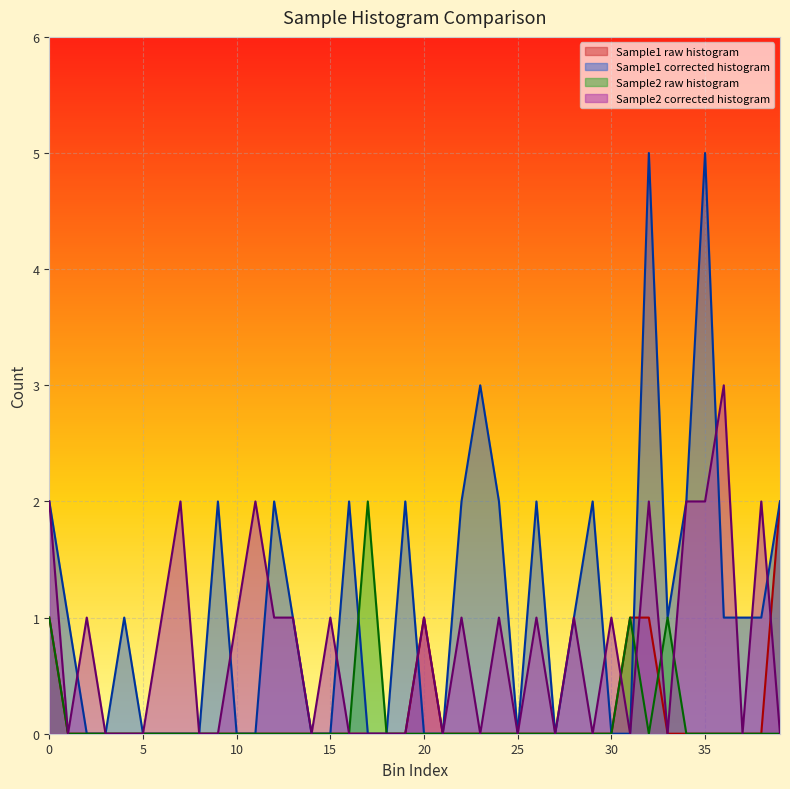

True or false: Sample2 corrected histogram and Sample1 raw histogram cross at least once.

True